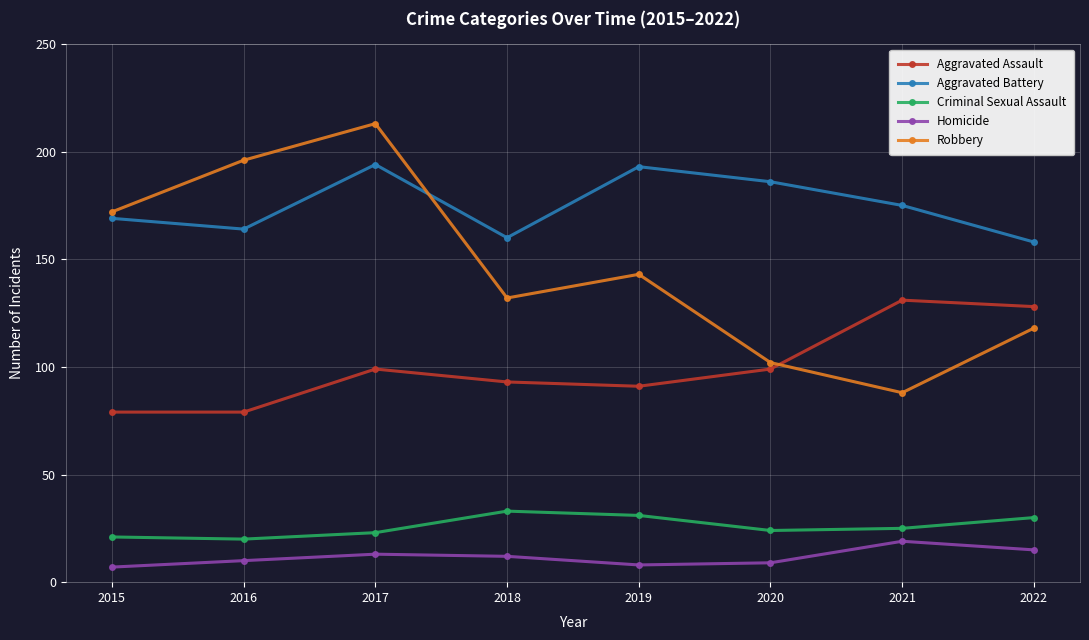

True or false: Robbery and Criminal Sexual Assault intersect in this chart.

False